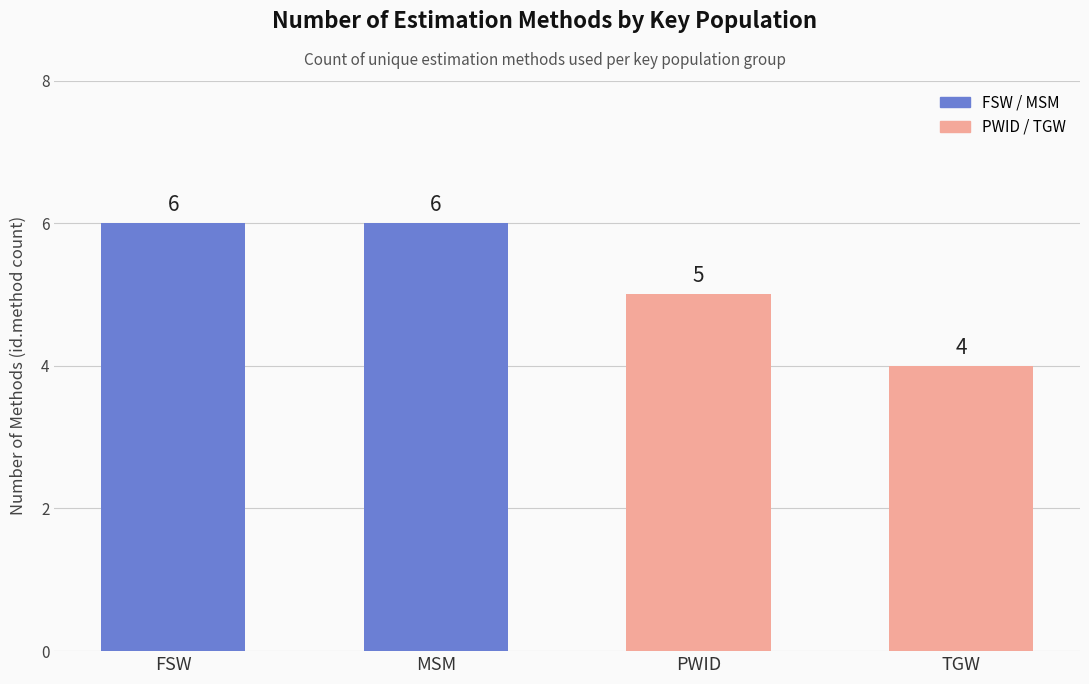

What value does the data have at TGW?

4